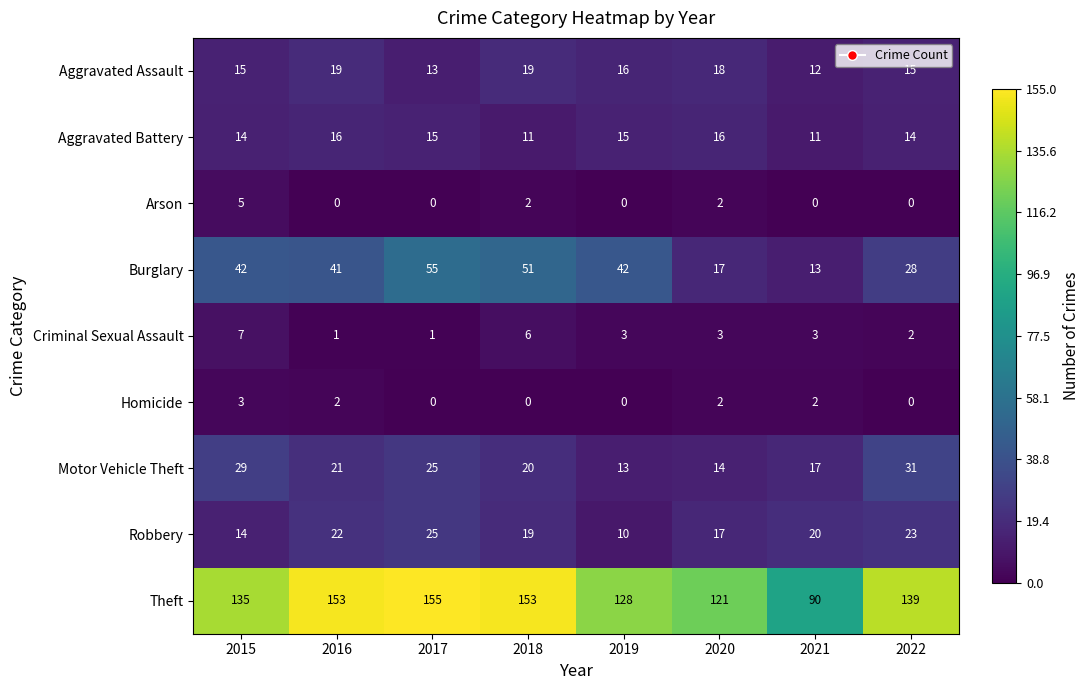

The value of Arson at 2016 is -2. True or false?

False